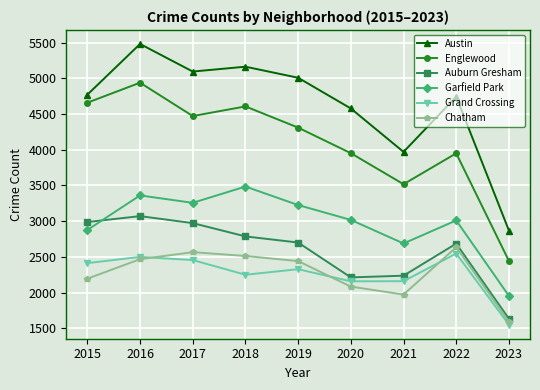

What is the value of the Auburn Gresham point at the 5th from the left?

2701